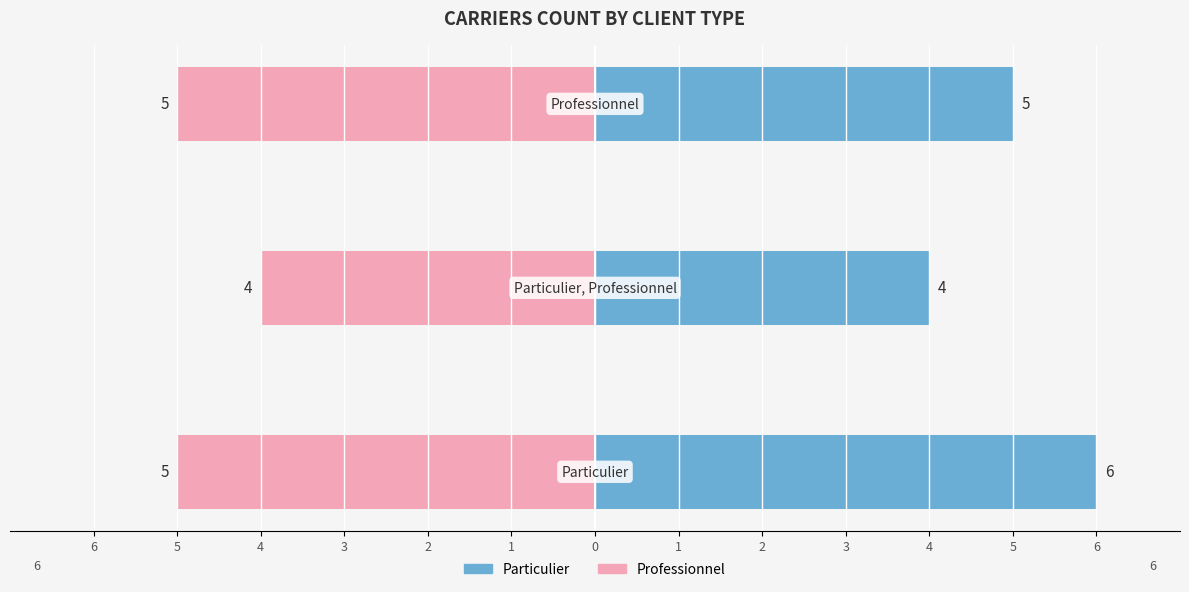

True or false: Professionnel has a value of -6 at 5.

False